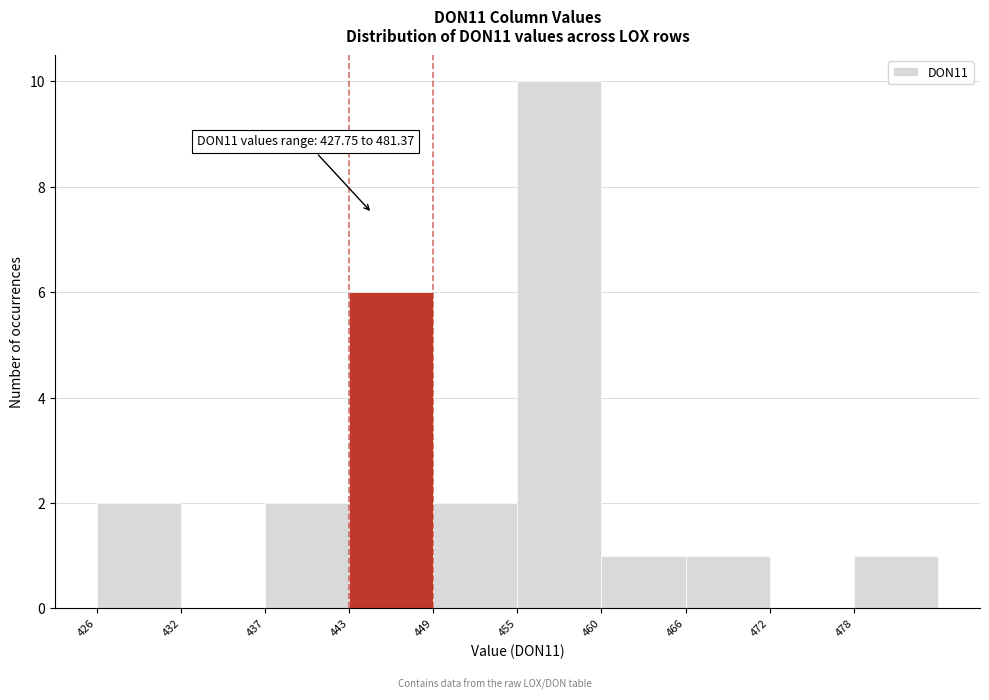

Which range on the x-axis has the tallest bar?

455 to 460